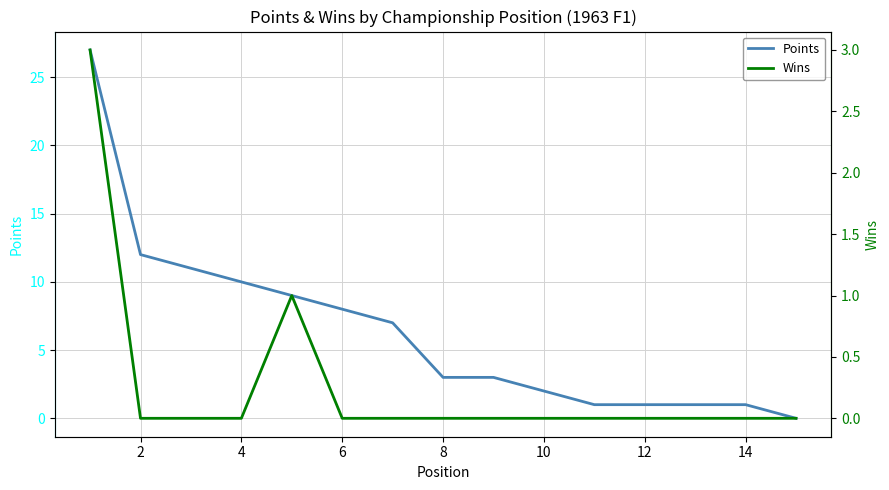

The Points series shows 3 at 6. True or false?

False